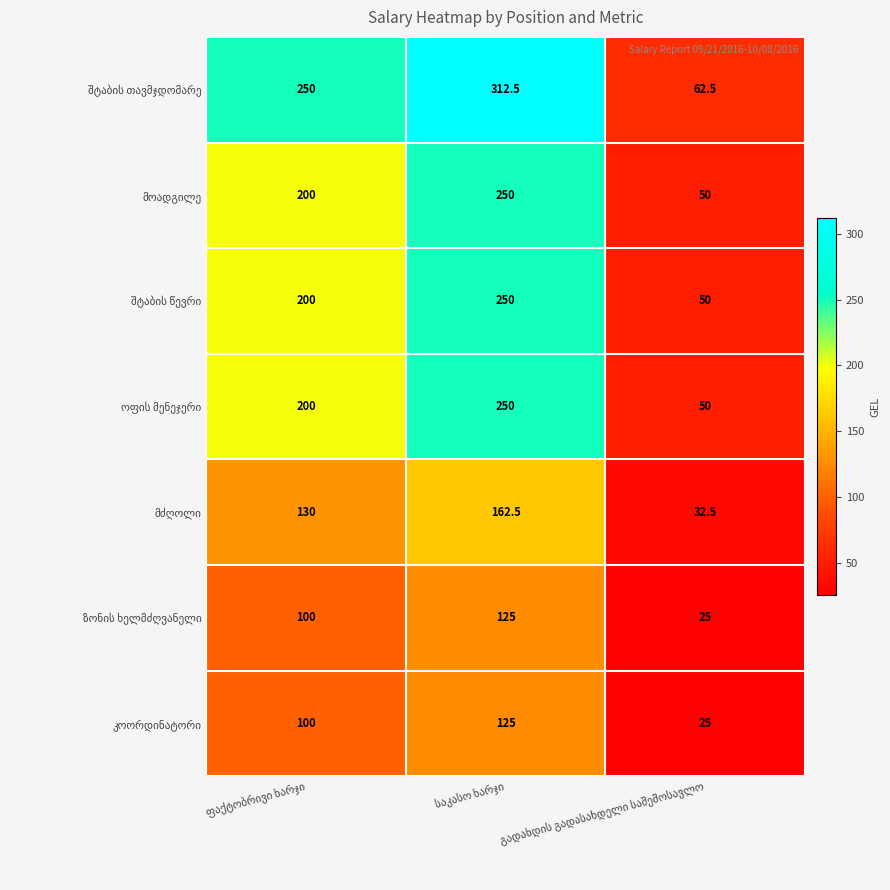

What is the minimum value shown in the chart?

25.0